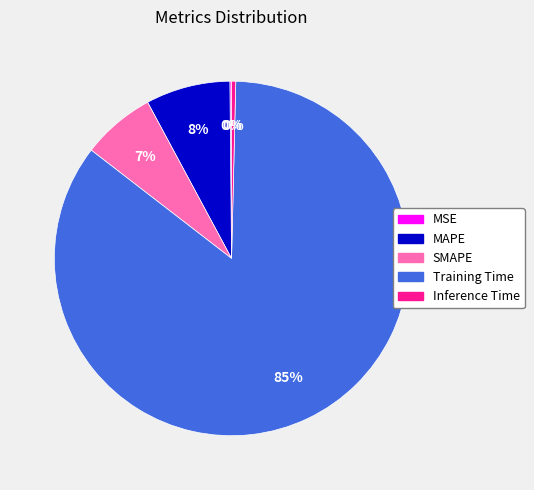

Is it true that SMAPE is 7% of the pie?

True